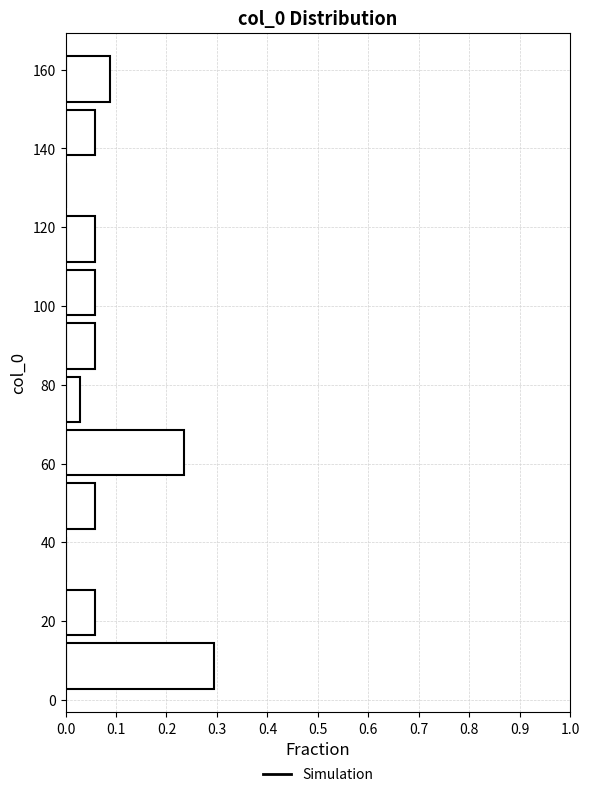

What is the length of the bar covering 150 to 164 on the y-axis? Neither the bar edges nor the lengths are printed on the chart, so give them approximately, as read against the axes.

0.09